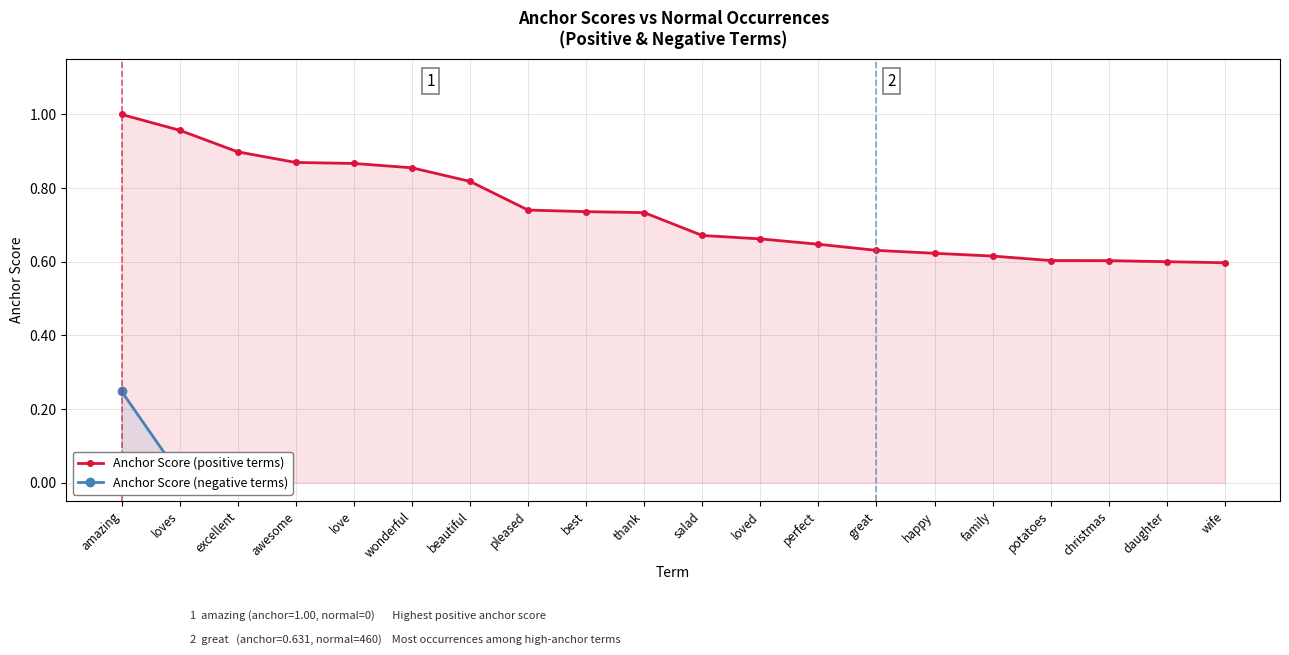

Between perfect and daughter, which is larger?

perfect